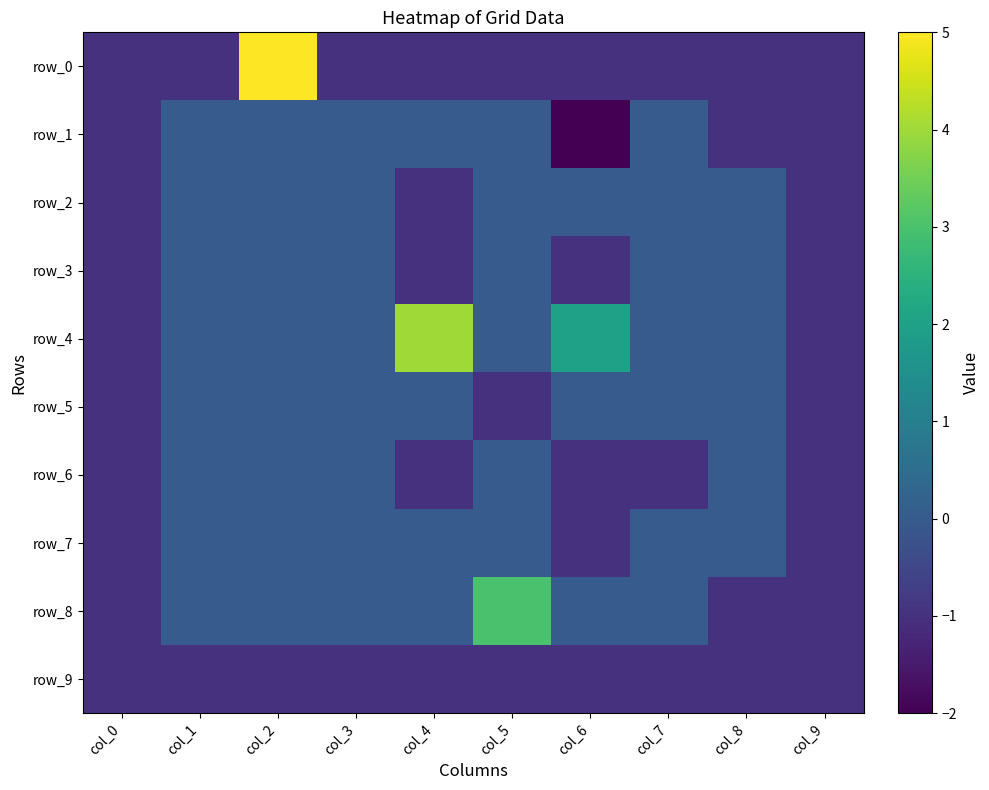

What is the maximum value shown in the chart?

5